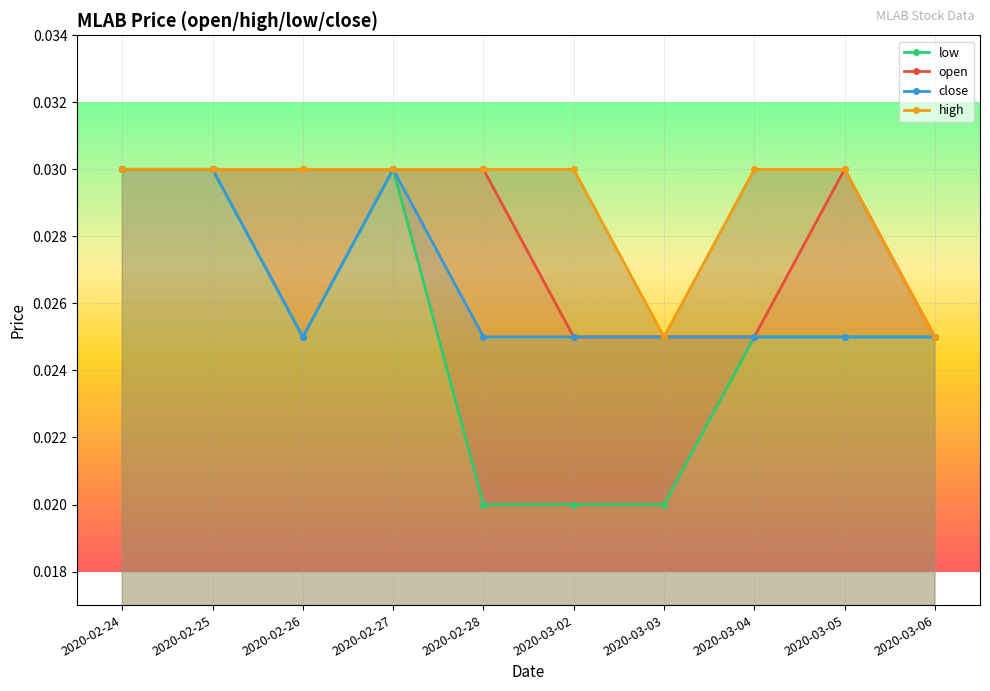

List the series in order of their overall mean, highest first.

high, open, close, low